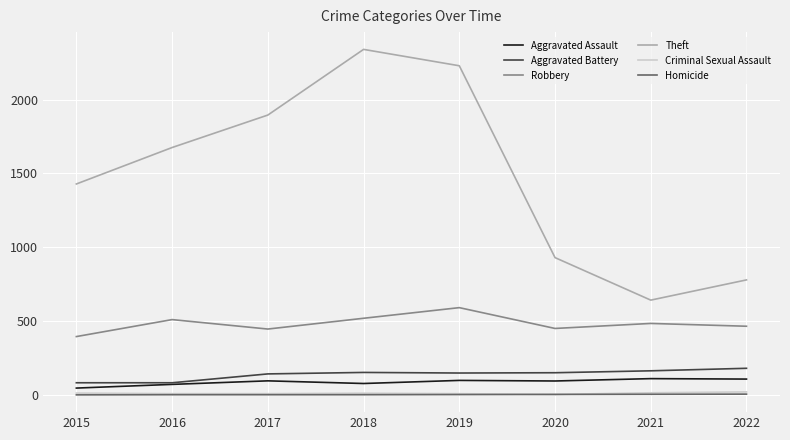

What is the greatest value displayed?

2341